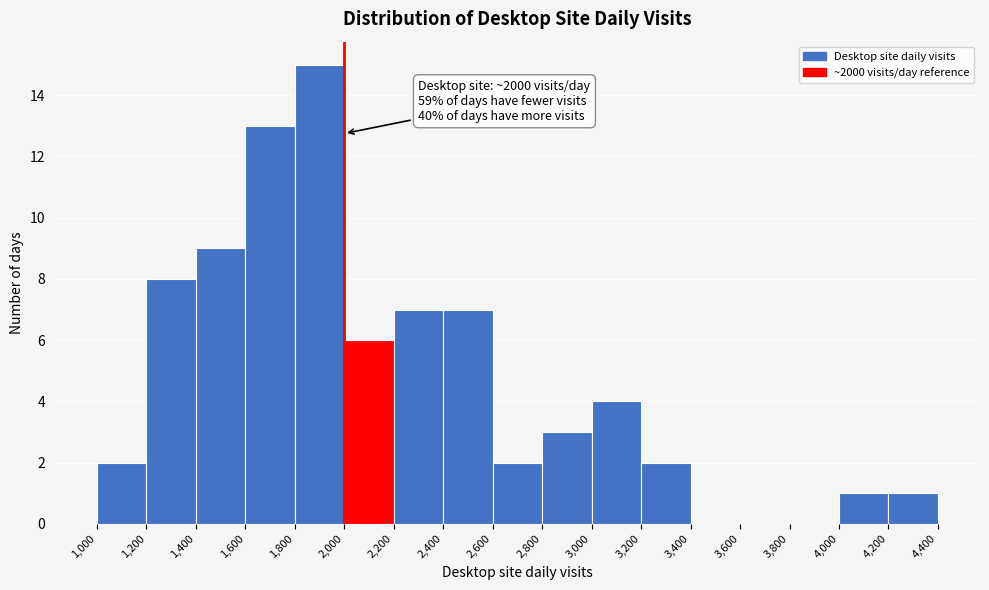

Which range on the x-axis has the tallest bar?

1,800 to 2,000